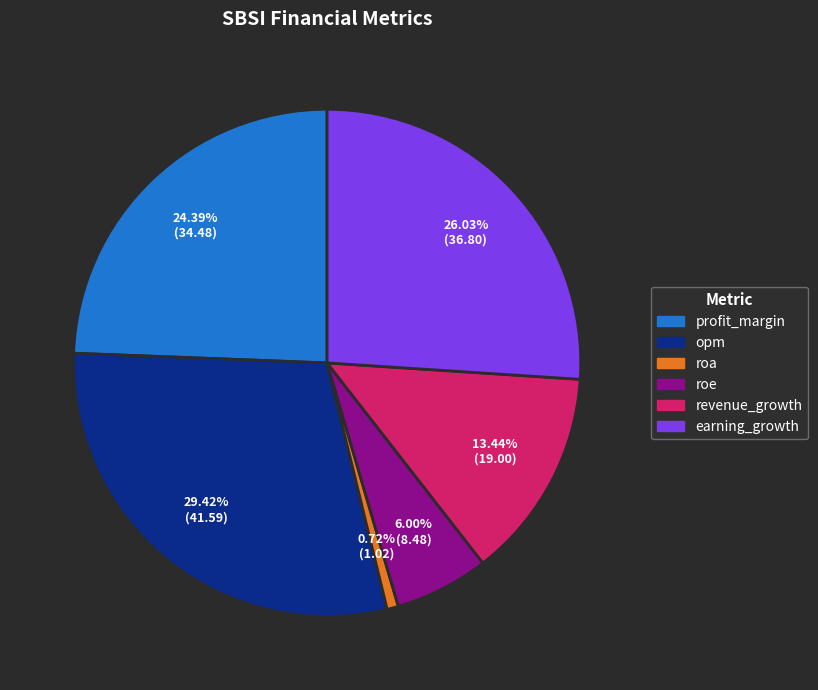

Approximately how many times larger is the value at roe compared to roa?

8.3